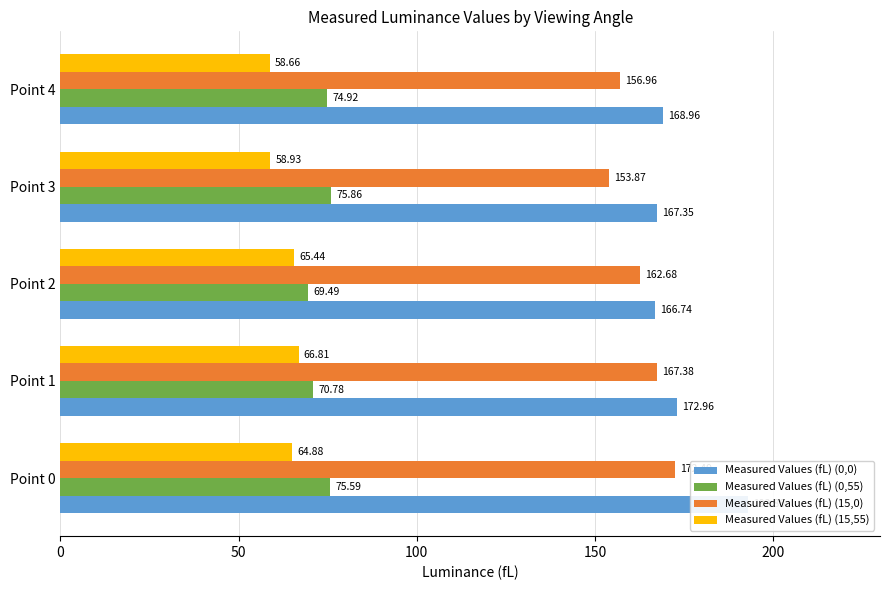

What is the spread (max minus min) of values at Point 2?

101.3